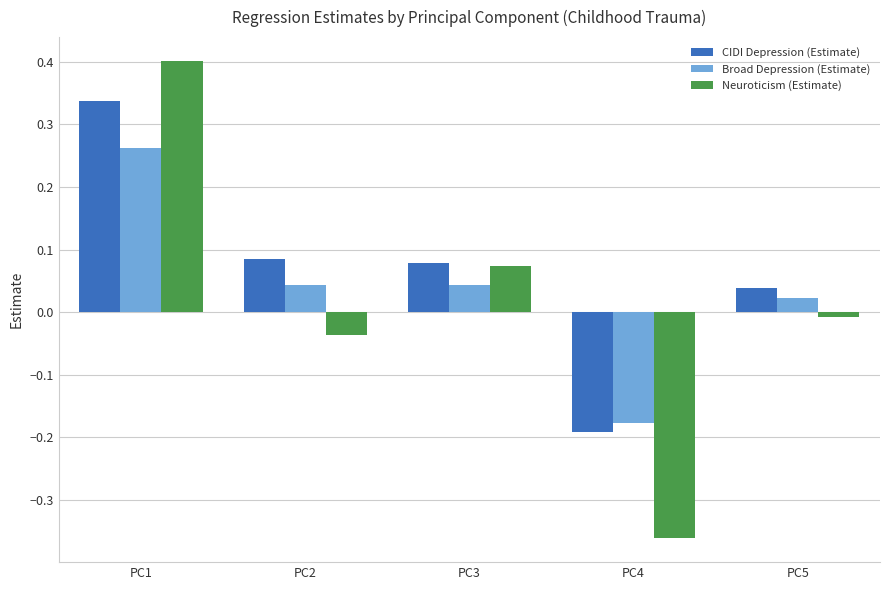

How many negative values does the CIDI Depression (Estimate) series have?

1